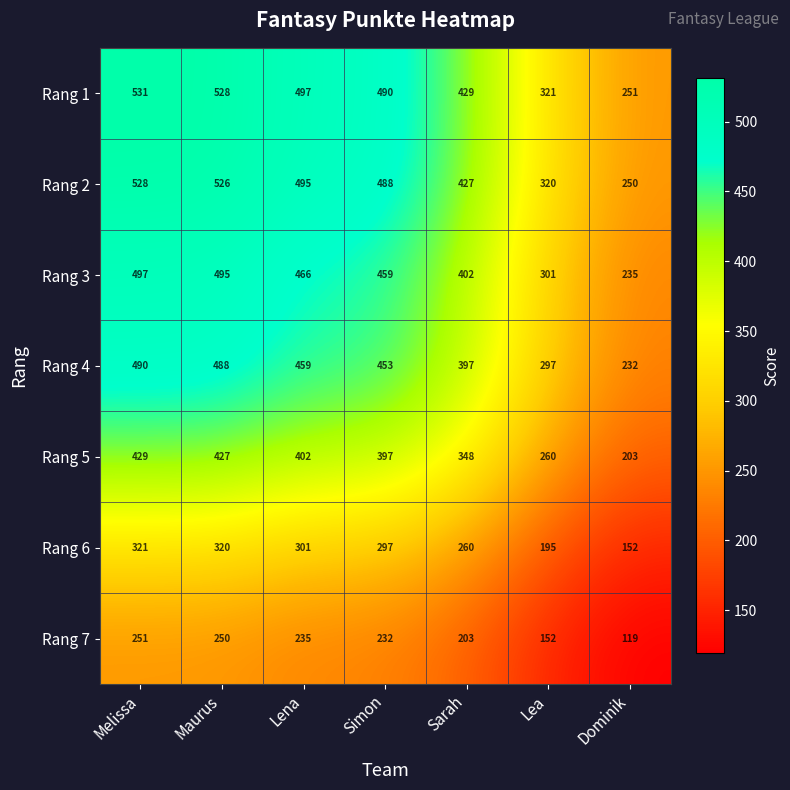

Where is Rang 2 nearest to the value 389?

Sarah